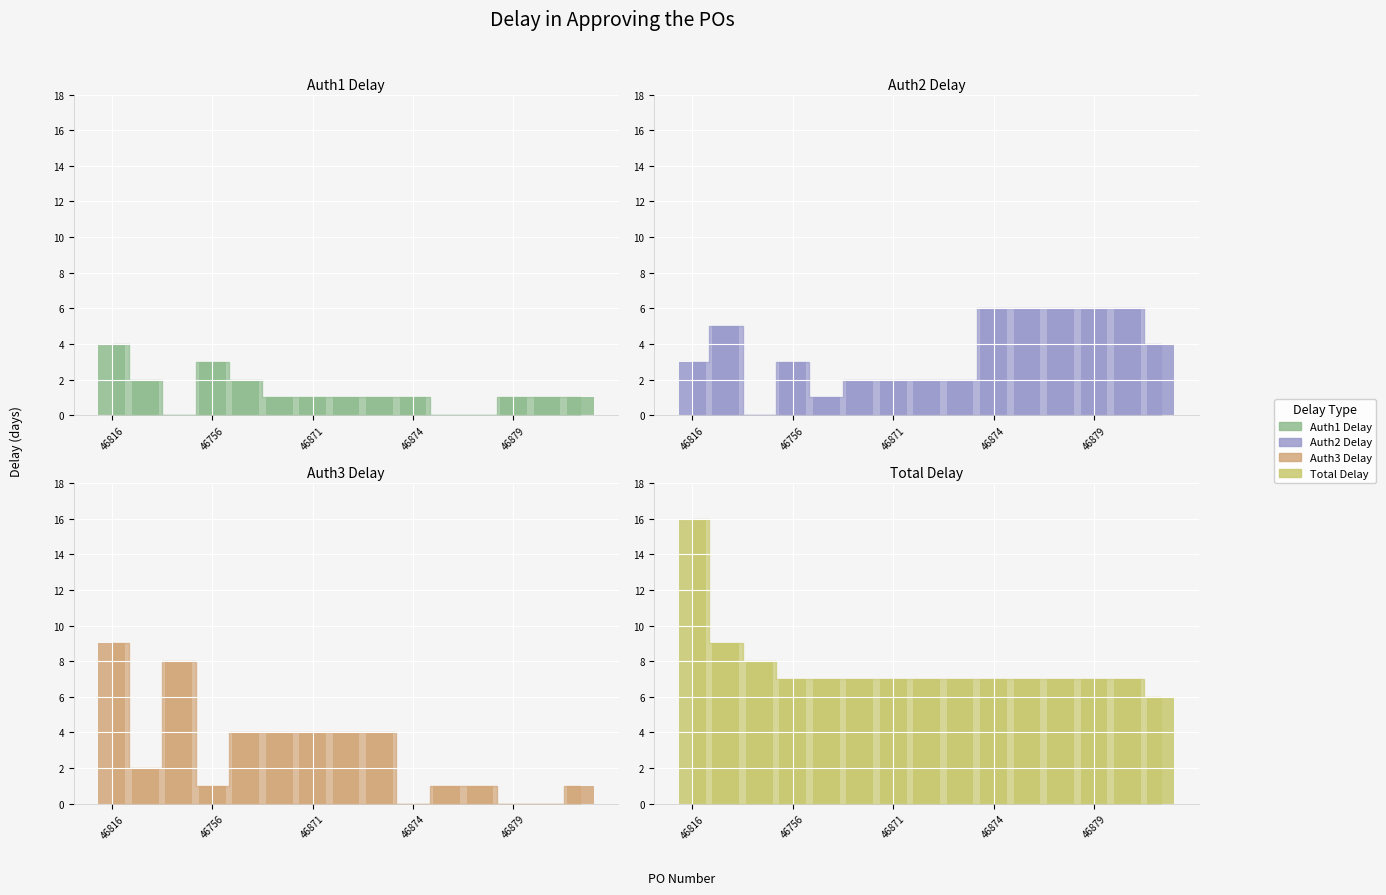

Between 46873 and 46876, which series saw the biggest shift?

Auth2 Delay